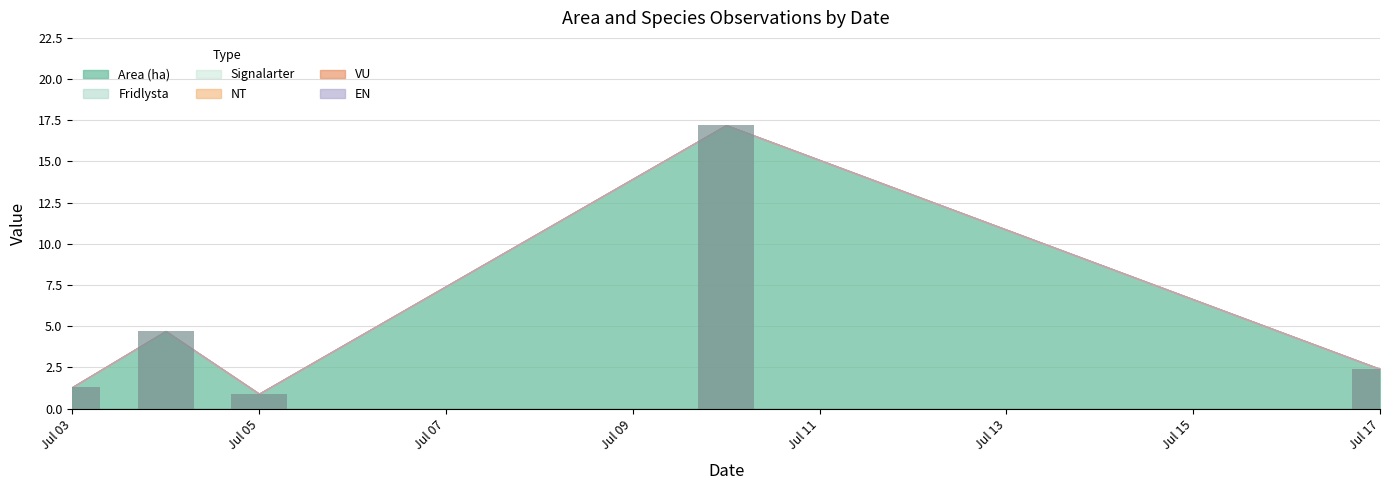

What is the minimum value shown in the chart?

0.9